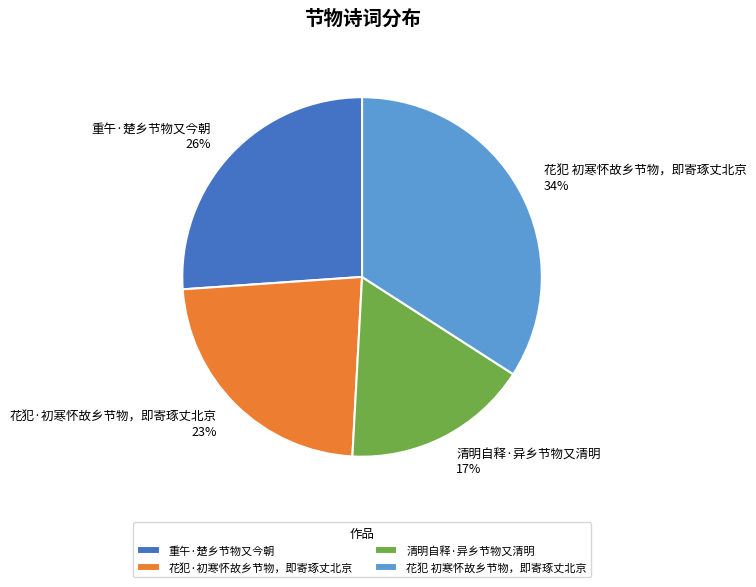

True or false: 花犯 初寒怀故乡节物，即寄琢丈北京 accounts for 34% of the total.

True